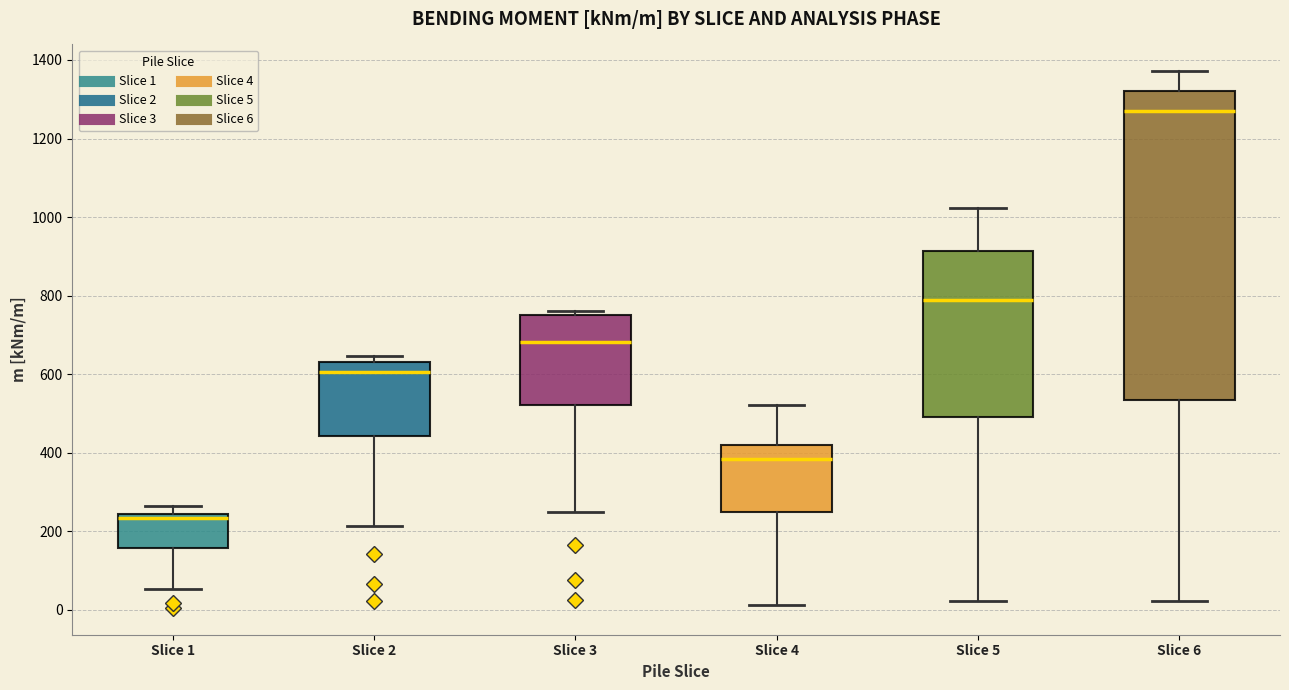

Where is the upper edge of the box for Slice 4 on the y-axis? The values are not printed on the chart, so give them approximately, as read against the axis.

420